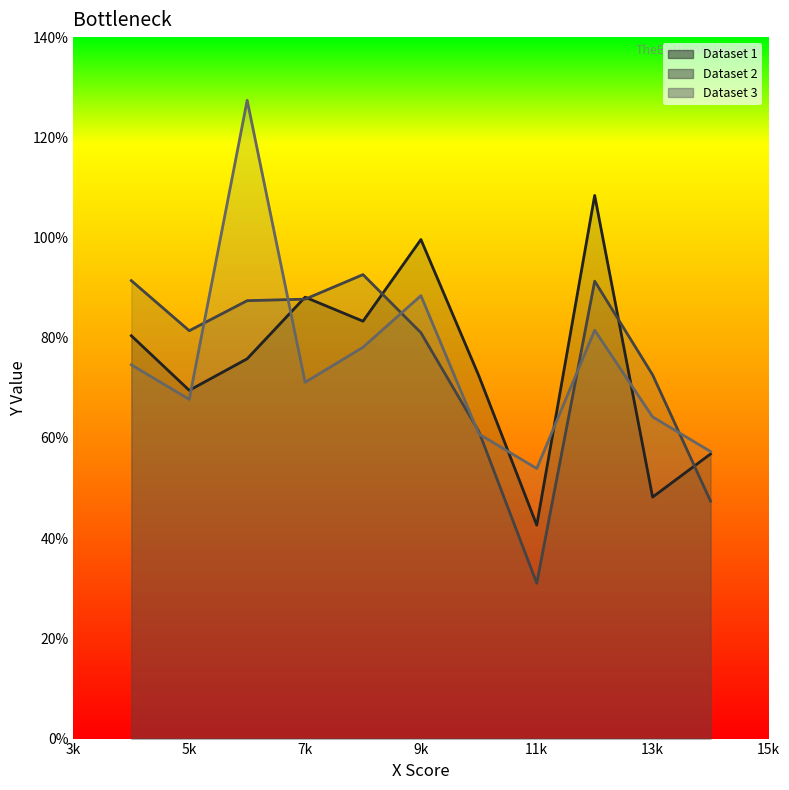

At which category is the sum across all series the highest?

6